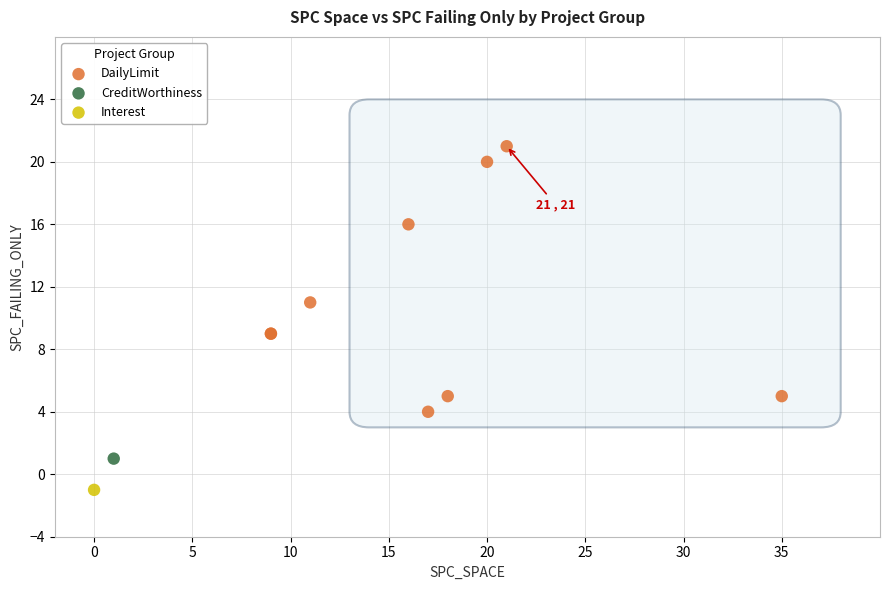

What are all the series names shown in the legend?

DailyLimit, CreditWorthiness, Interest